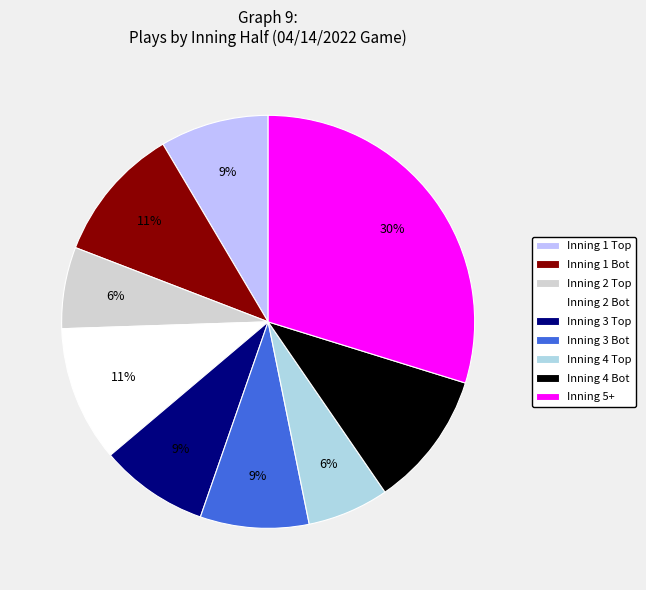

How many slices are in this pie chart?

9